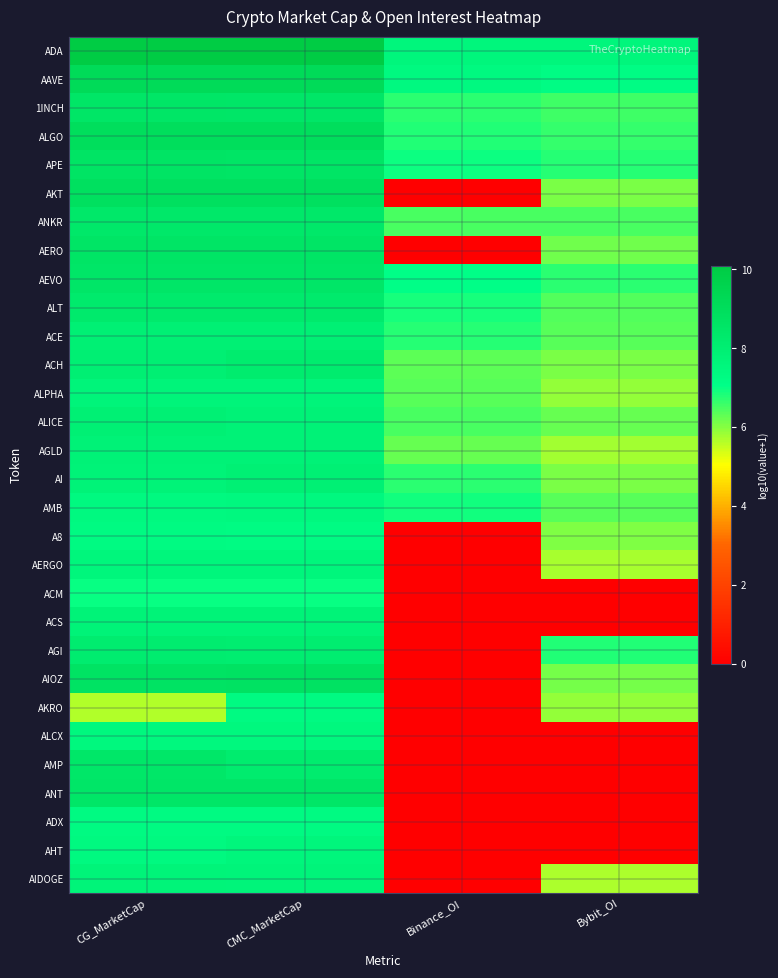

Which series has the largest total across all categories?

ADA